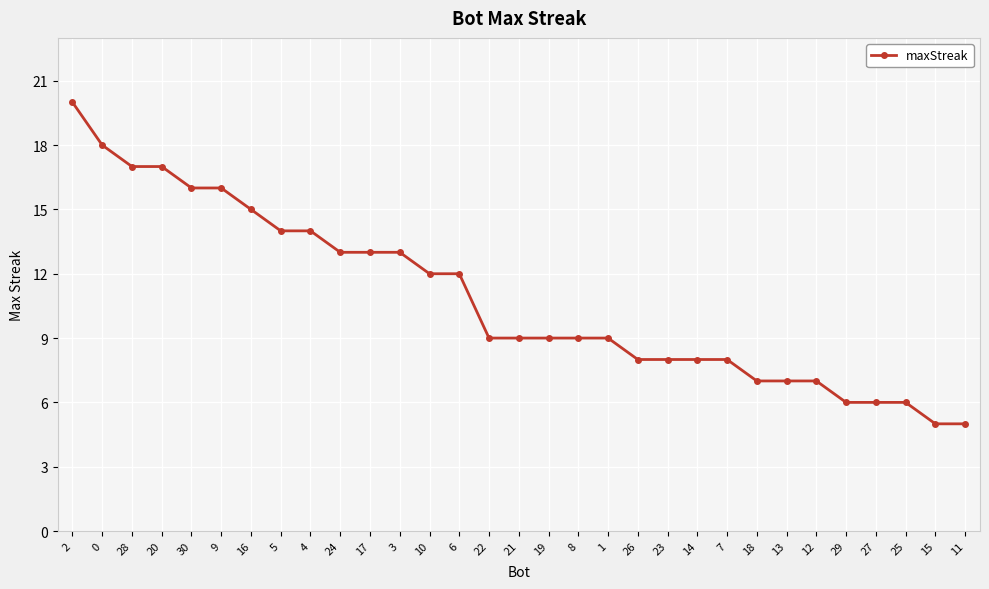

What is the approximate value at 29?

6